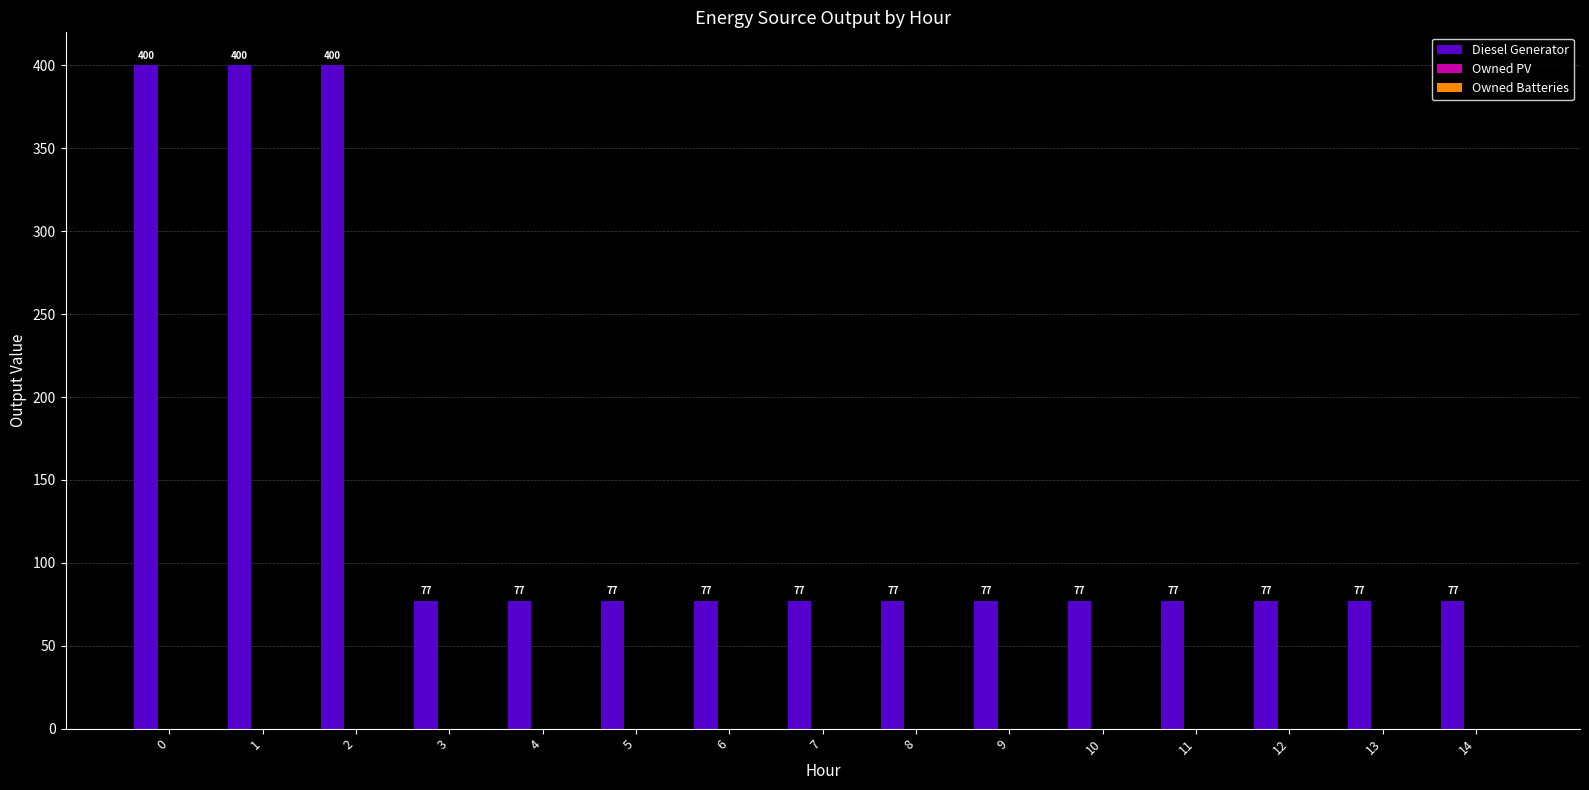

What is the change in value from 1 to 9?

-323